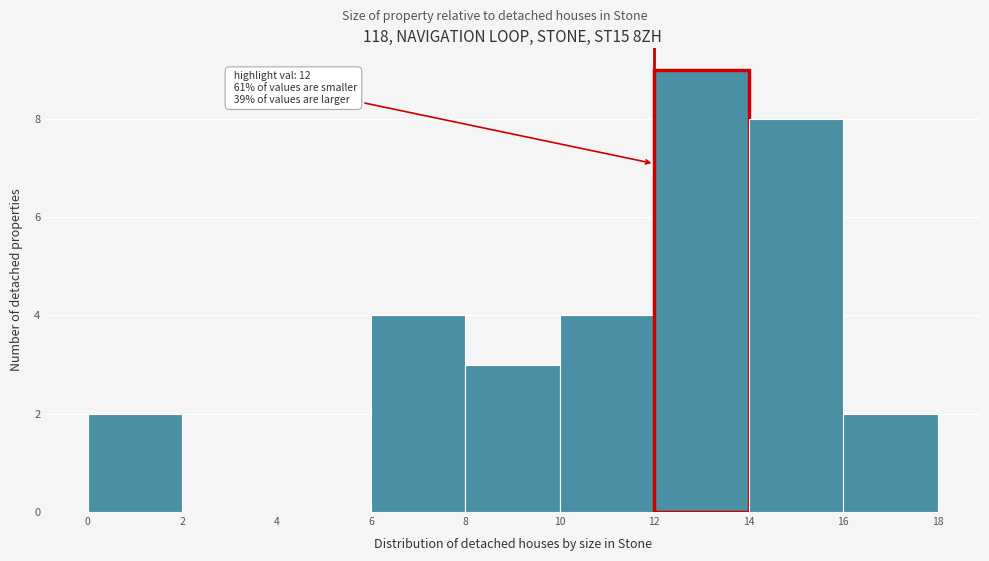

Over which range of the x-axis is the bar tallest?

12 to 14